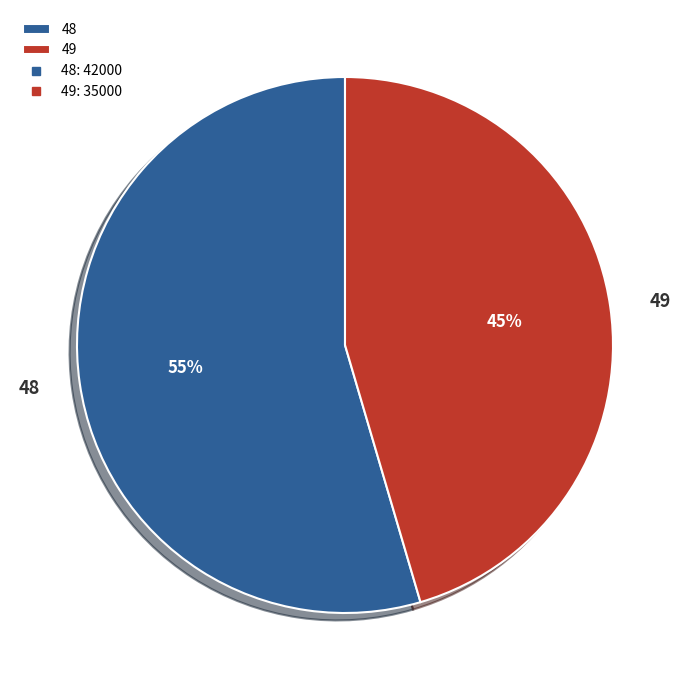

How many segments does this pie chart have?

2